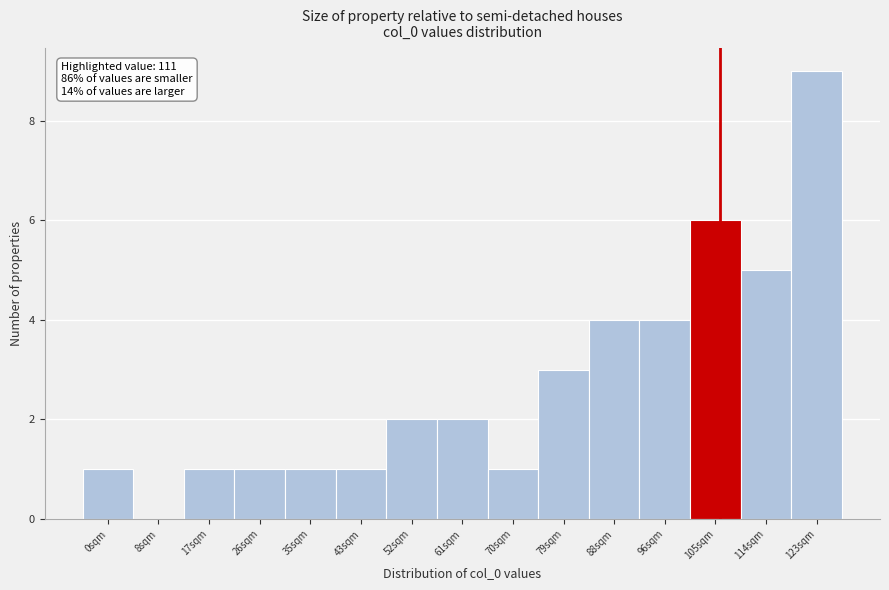

Reading left to right, list all the values displayed in this chart.

0sqm=1	8sqm=0	17sqm=1	26sqm=1	35sqm=1	43sqm=1	52sqm=2	61sqm=2	70sqm=1	79sqm=3	88sqm=4	96sqm=4	105sqm=6	114sqm=5	123sqm=9